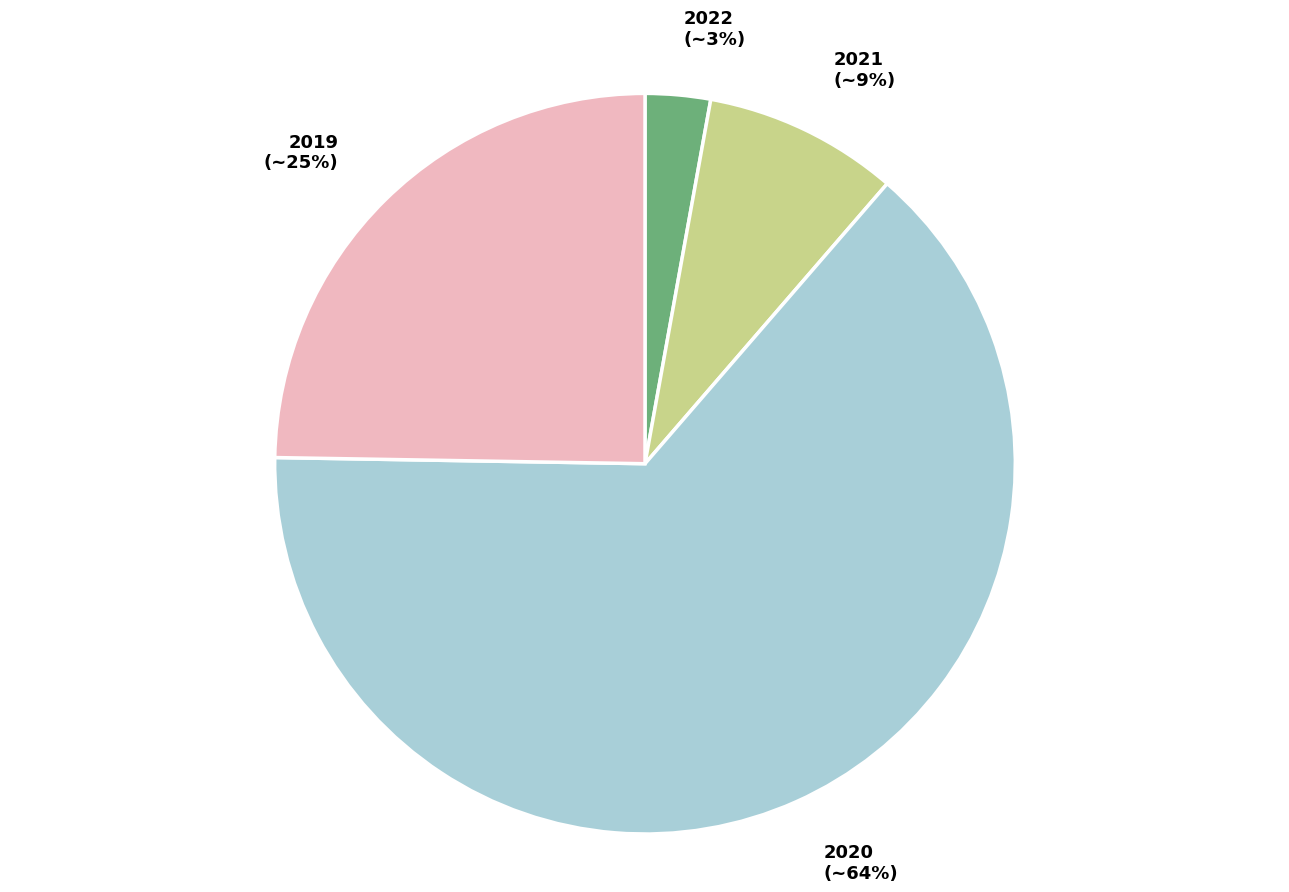

Count the number of slices in the pie.

4